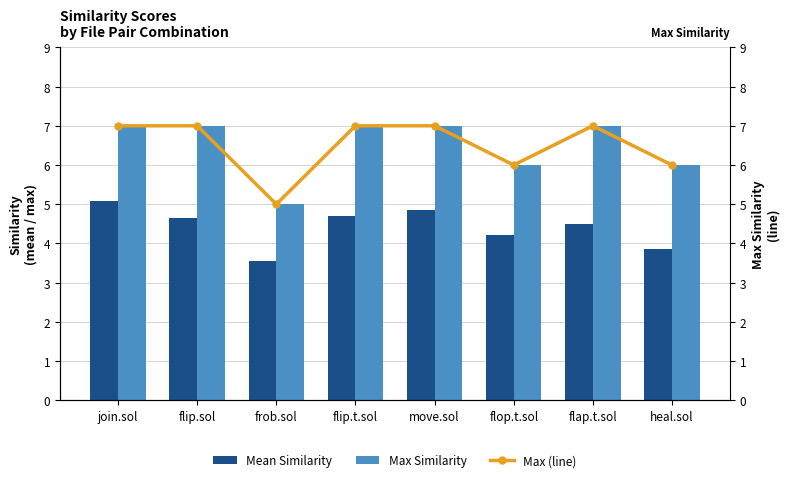

Reading left to right, transcribe all the data shown in this chart.

Mean Similarity: join.sol=5.1	flip.sol=4.6	frob.sol=3.5	flip.t.sol=4.7	move.sol=4.9	flop.t.sol=4.2	flap.t.sol=4.5	heal.sol=3.9
Max Similarity: join.sol=7.0	flip.sol=7.0	frob.sol=5.0	flip.t.sol=7.0	move.sol=7.0	flop.t.sol=6.0	flap.t.sol=7.0	heal.sol=6.0
Max (line): join.sol=7.0	flip.sol=7.0	frob.sol=5.0	flip.t.sol=7.0	move.sol=7.0	flop.t.sol=6.0	flap.t.sol=7.0	heal.sol=6.0